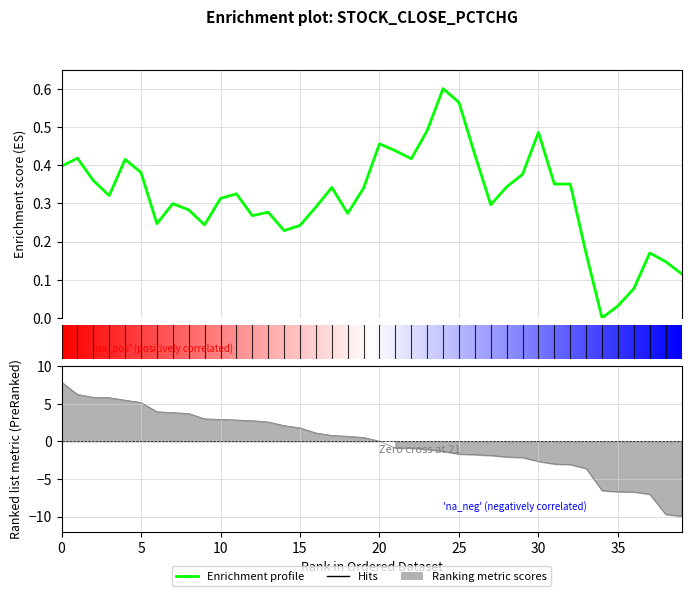

How many interior local peaks (higher than both neighbors) does the data have?

10